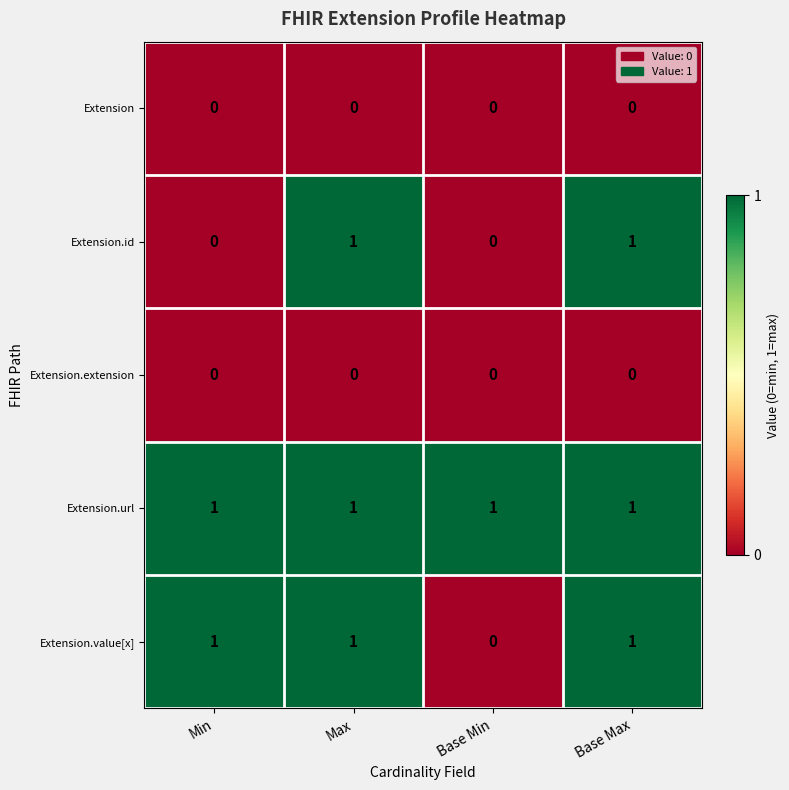

True or false: Extension.value[x] has a value of 1 at Max.

True